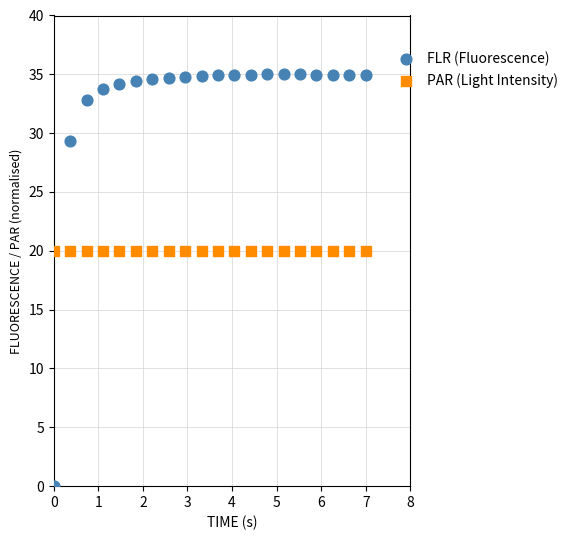

Which series contains the lowest Y value?

FLR (Fluorescence)